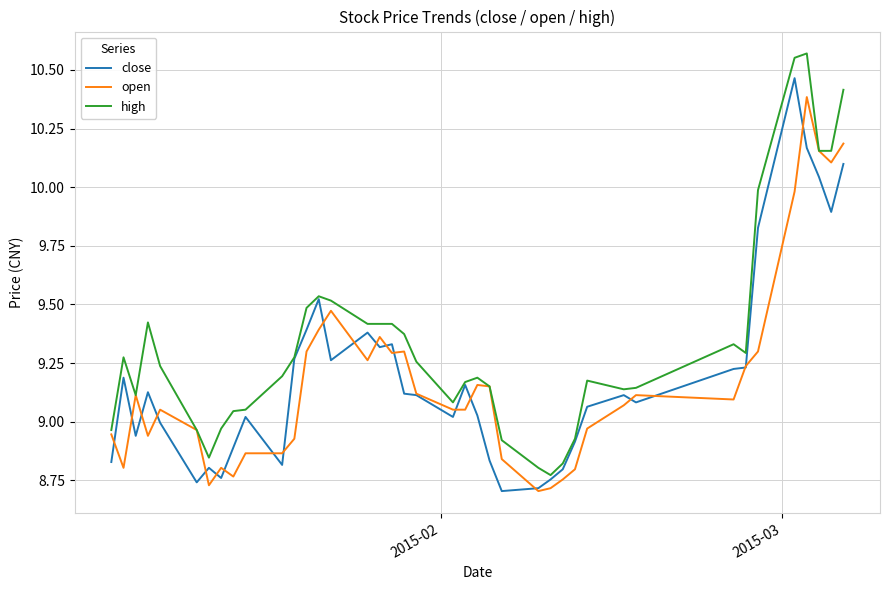

Which series has the largest total across all categories?

high